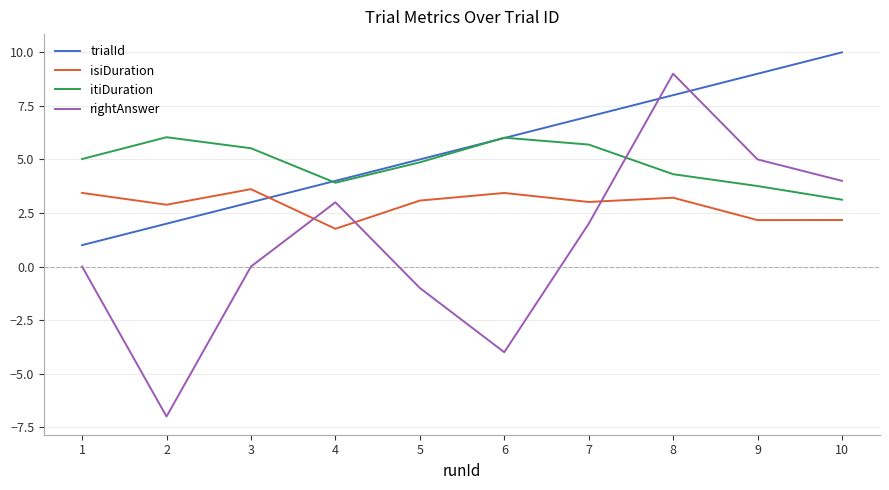

True or false: rightAnswer has more than 0 interior local peaks.

True